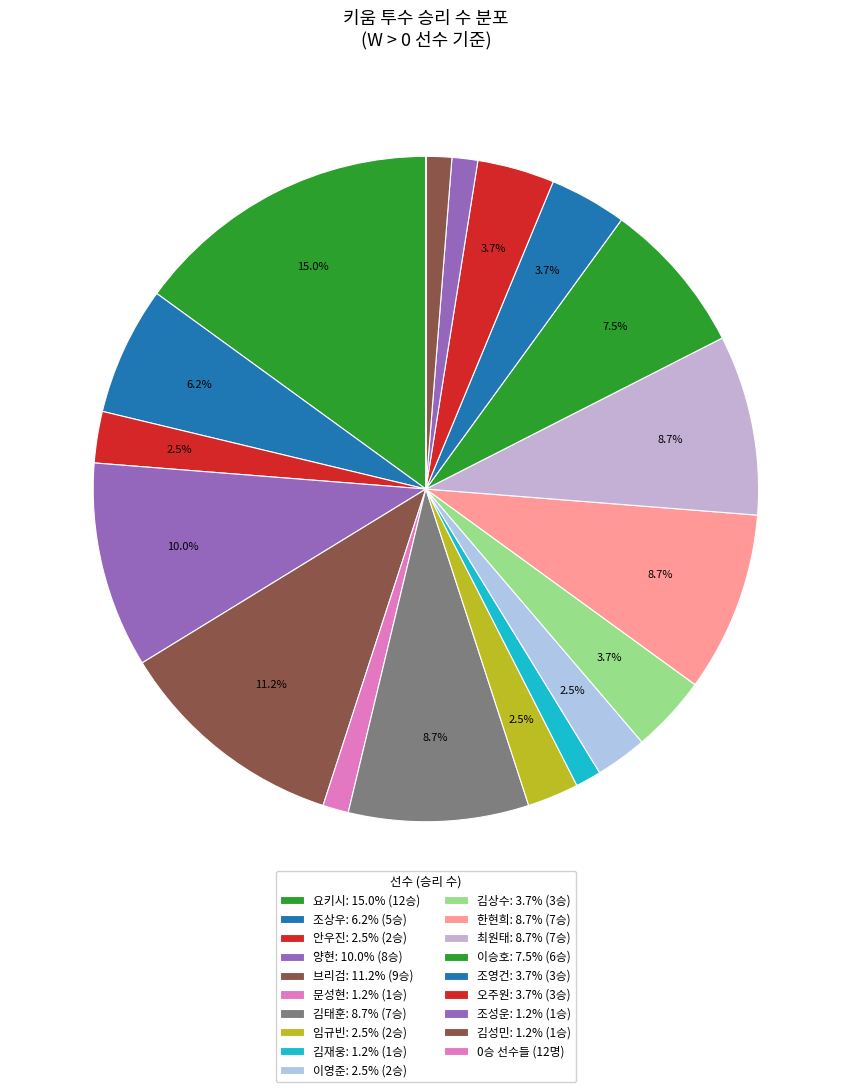

To the nearest percent, what is the difference between the largest and smallest slice percentages?

15%